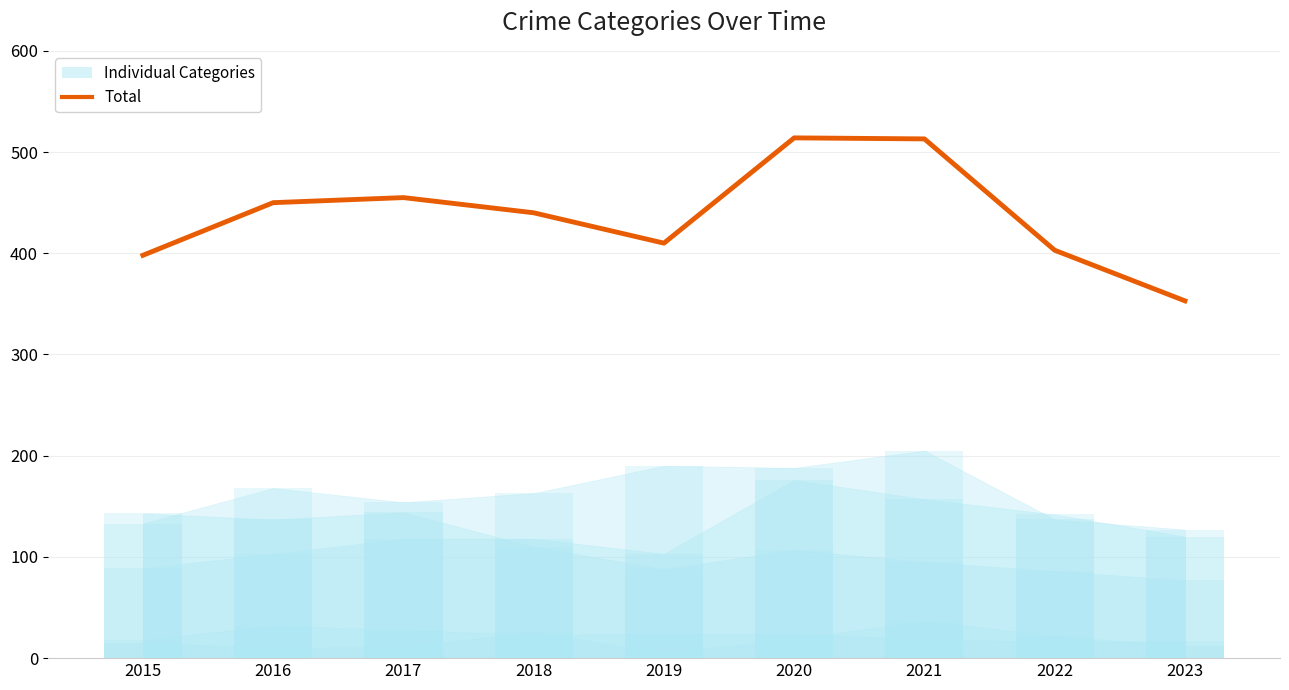

Are the bars horizontal?

No